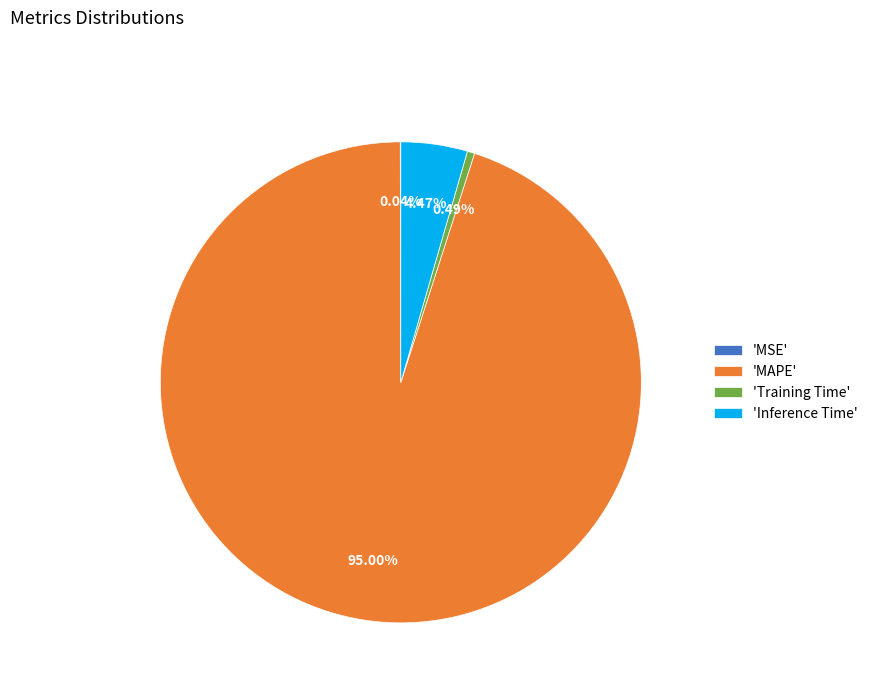

What is the largest slice in the pie chart?

'MAPE'